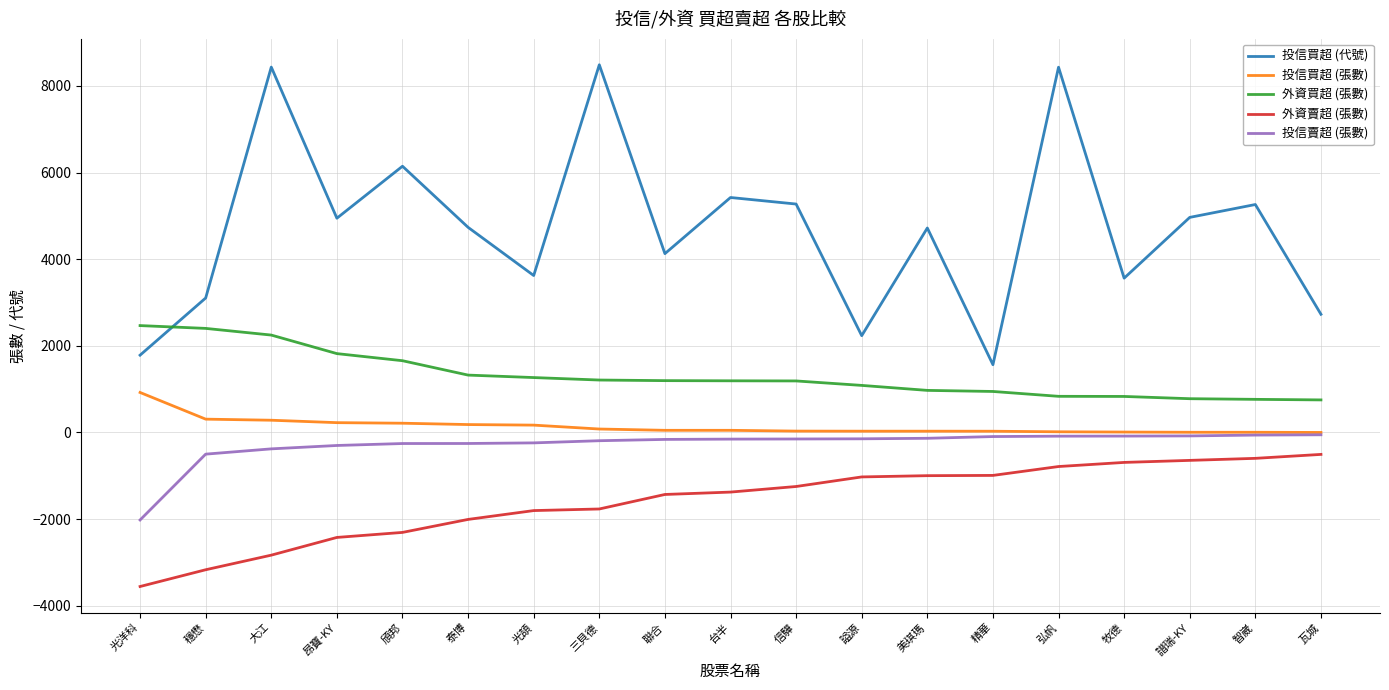

What is the sum of all 外資賣超 (張數) values?

-30155